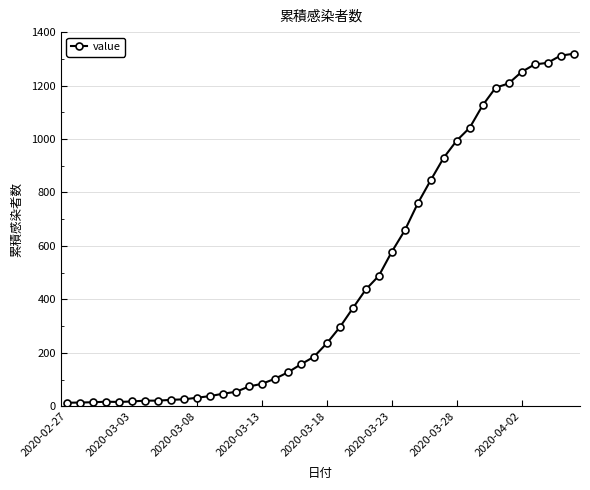

What is the difference between the maximum and minimum values?

1306